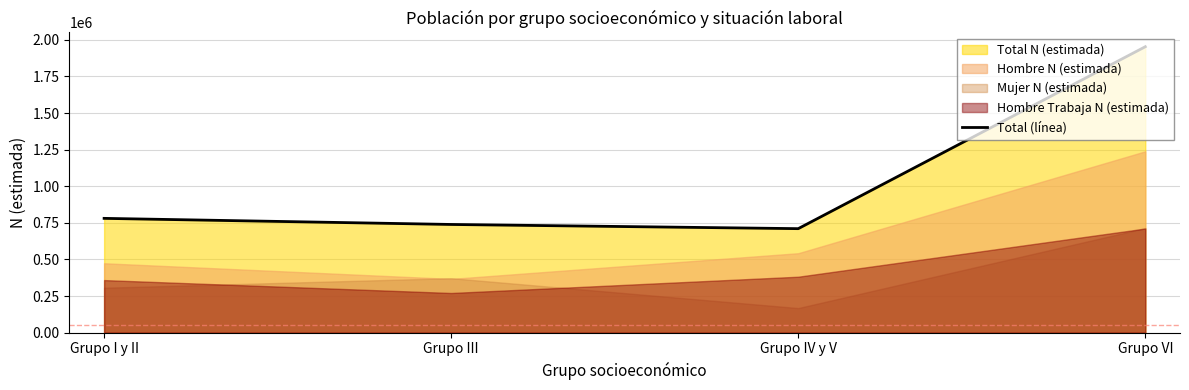

Rank the categories by value from highest to lowest.

Grupo VI, Grupo I y II, Grupo III, Grupo IV y V